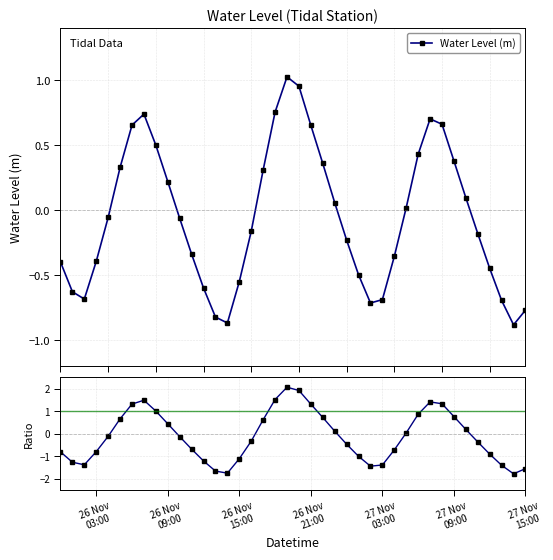

How many series are shown in this chart?

2